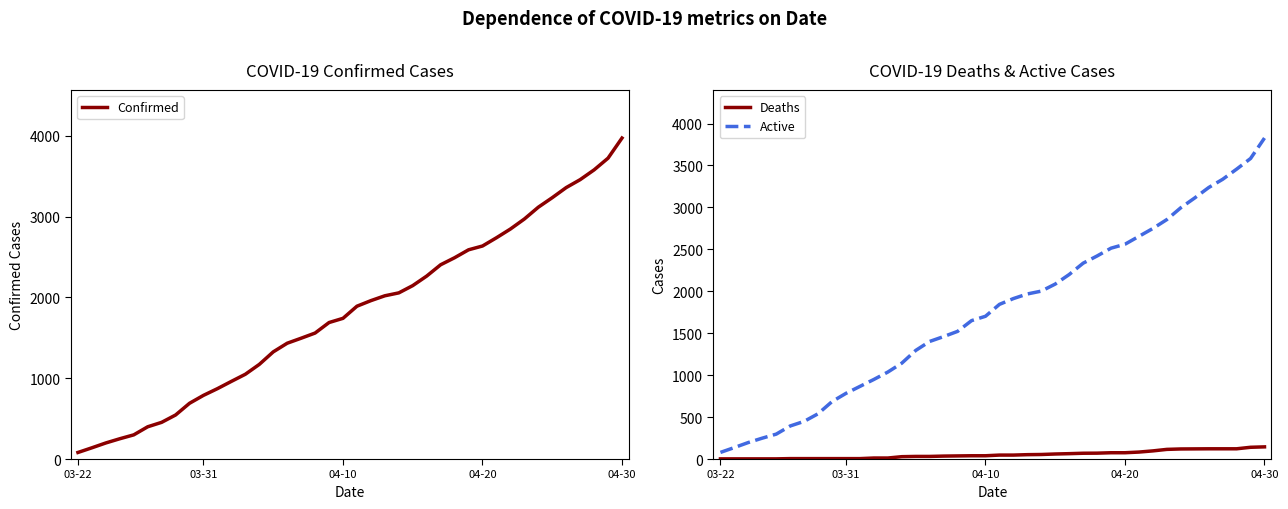

What is the total value across all series at 16?

2990